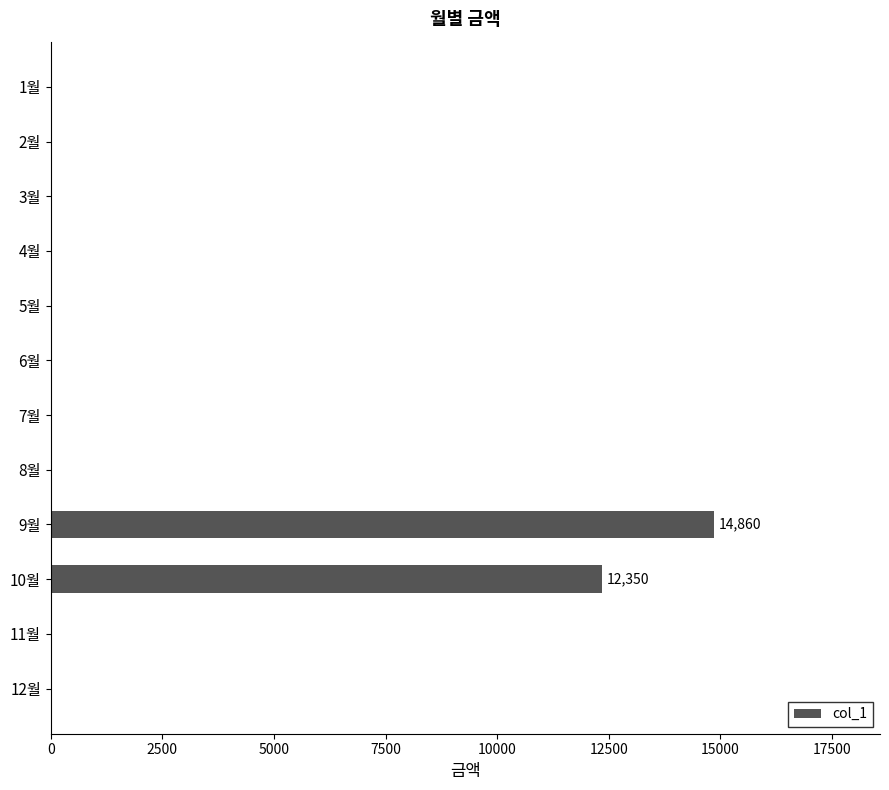

What is the greatest value displayed?

14860